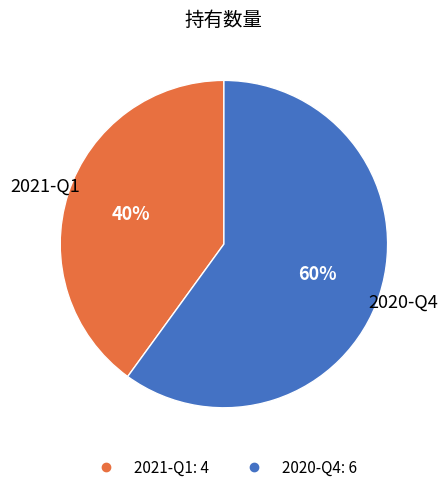

Which slice represents more than half of the pie?

2020-Q4